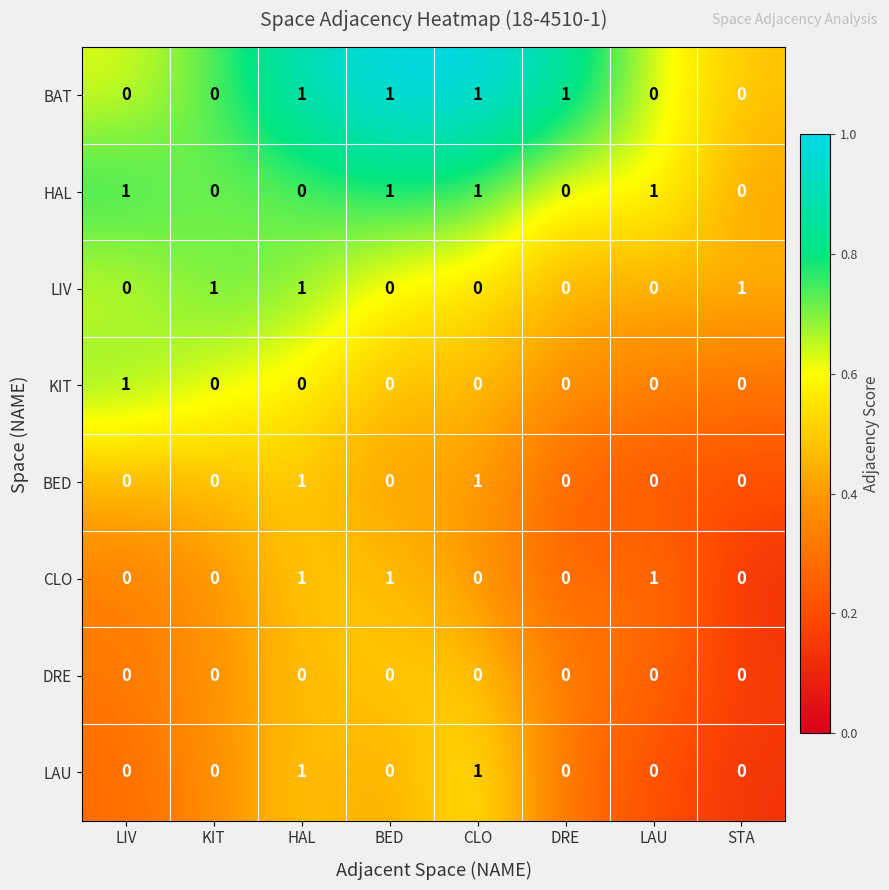

Count the LIV values in the range 0 to 1.

8